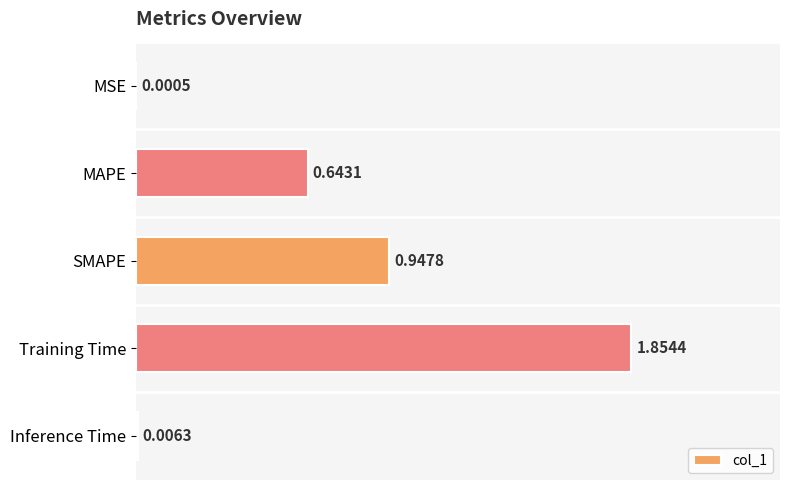

Which category has the highest value across all series?

Training Time